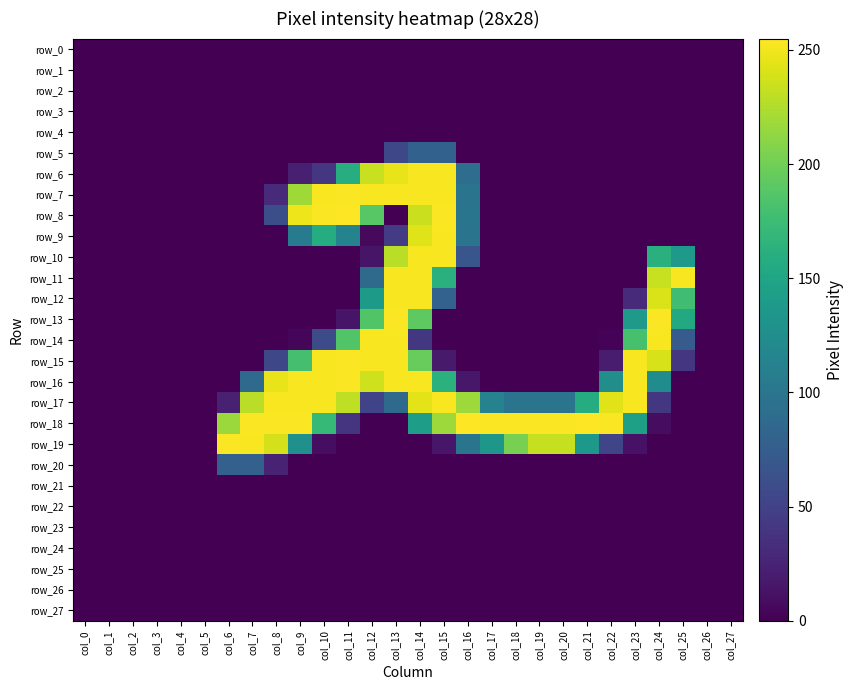

The value of row_0 at col_3 is 0. True or false?

True